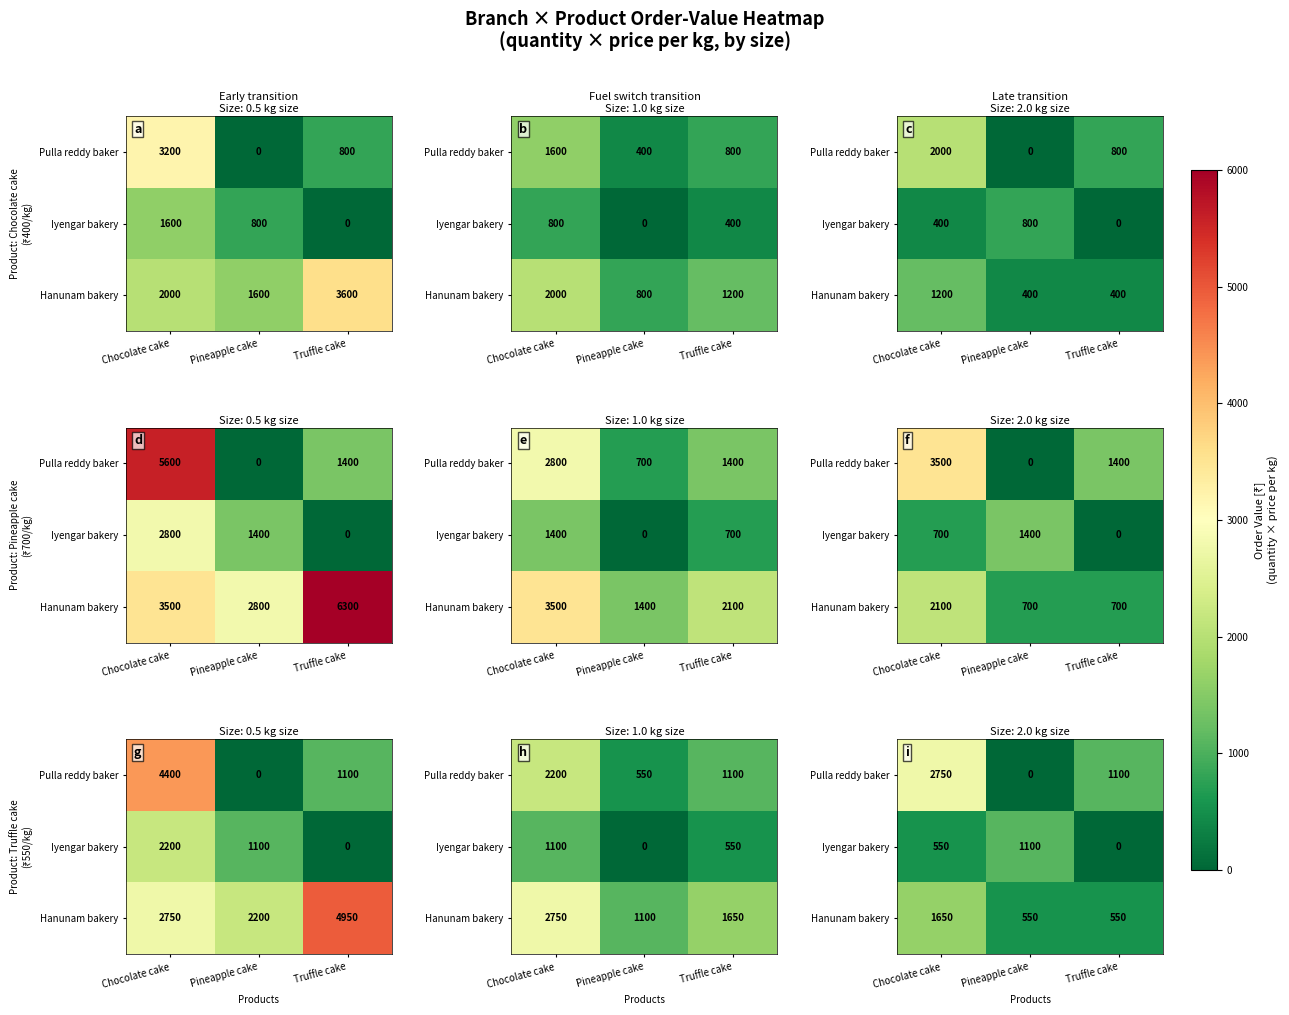

At how many categories does at least one series exceed 1664?

1